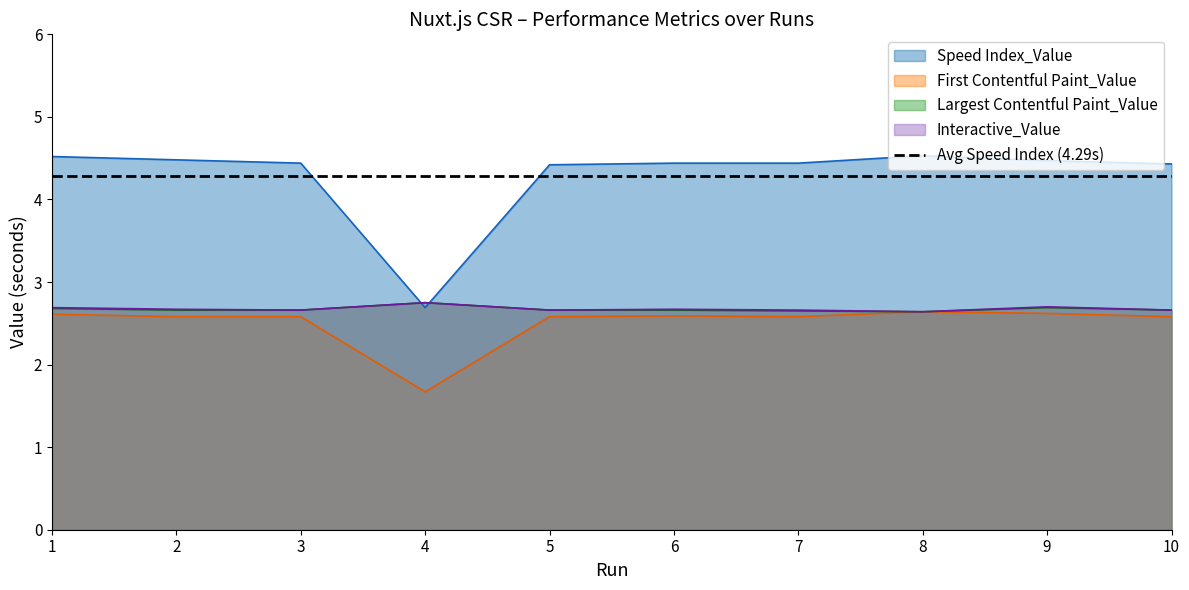

The First Contentful Paint_Value series shows 4.4 at 7. True or false?

False